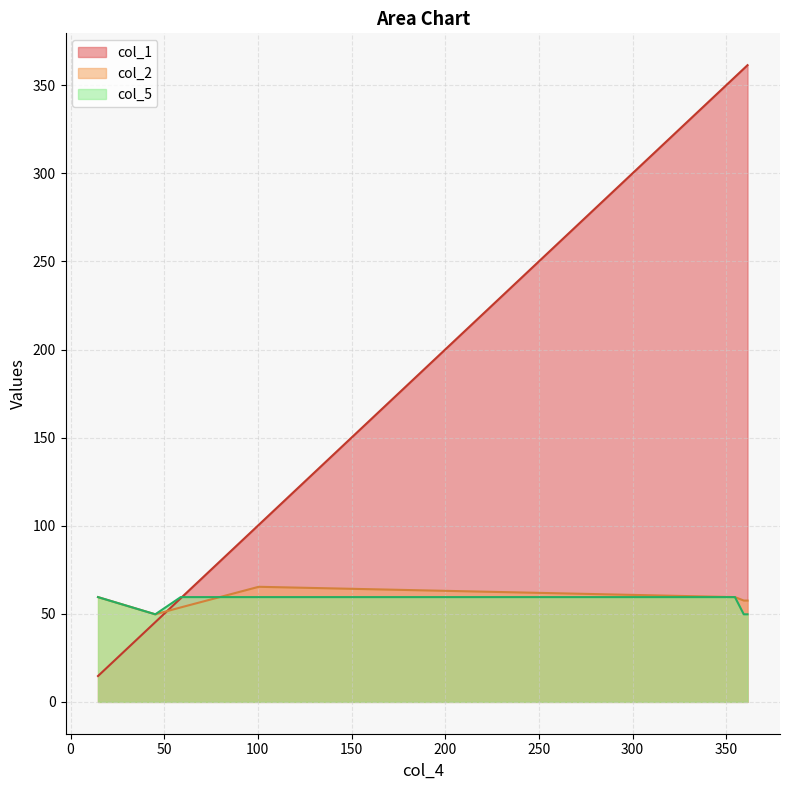

Which series has the largest range (max minus min)?

col_1